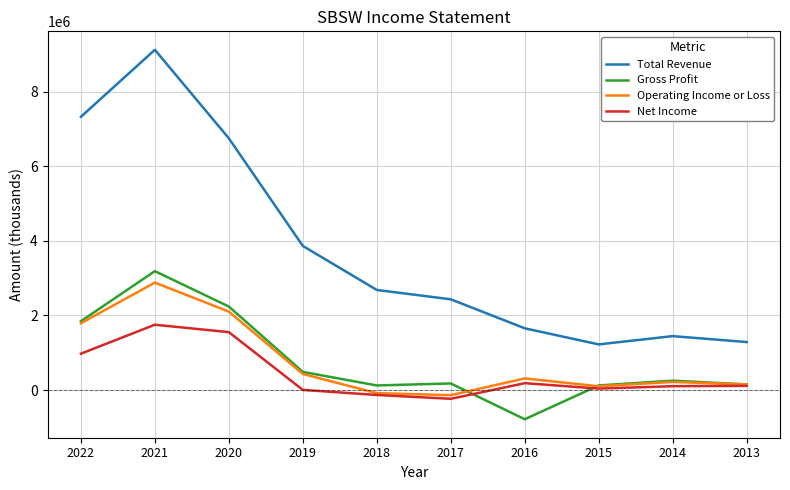

True or false: Net Income and Total Revenue cross at least once.

False